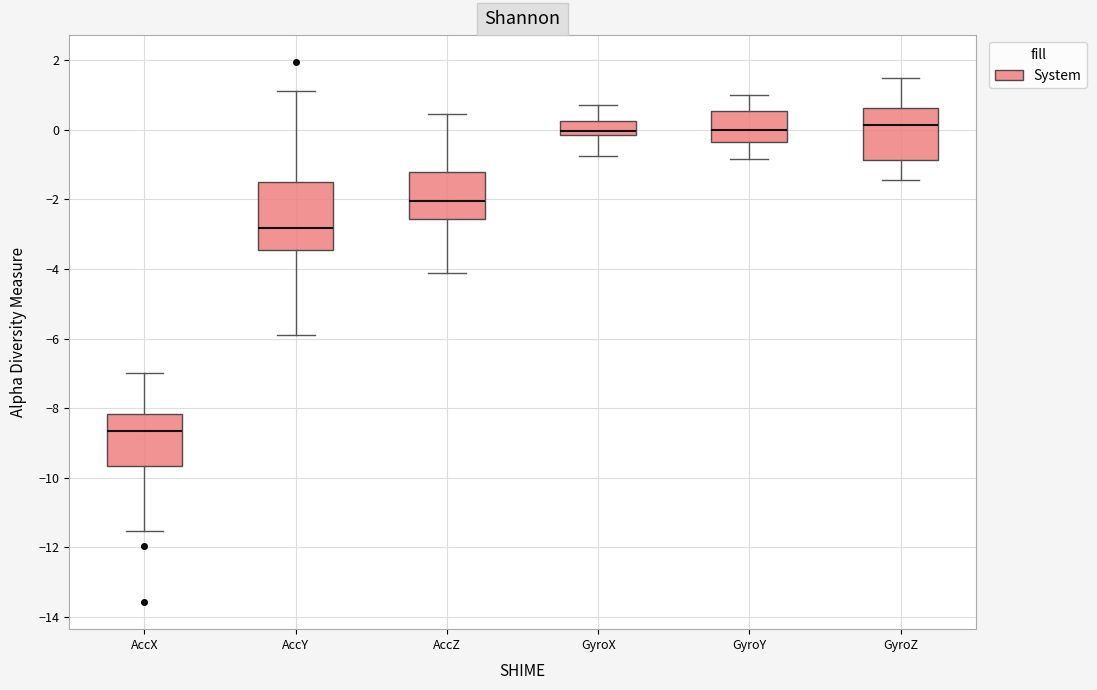

Reading left to right, read every box against the y-axis: the position of its median line, the range the box covers, and the ends of its whiskers. The values are not printed on the chart, so give them approximately, as read against the axis.

AccX: median -8.6, box -9.6 to -8.2, whiskers -11.6 to -7.0
AccY: median -2.8, box -3.4 to -1.6, whiskers -6.0 to 1.2
AccZ: median -2.0, box -2.6 to -1.2, whiskers -4.2 to 0.4
GyroX: median 0.0, box -0.2 to 0.2, whiskers -0.8 to 0.8
GyroY: median 0.0, box -0.4 to 0.6, whiskers -0.8 to 1.0
GyroZ: median 0.2, box -0.8 to 0.6, whiskers -1.4 to 1.4